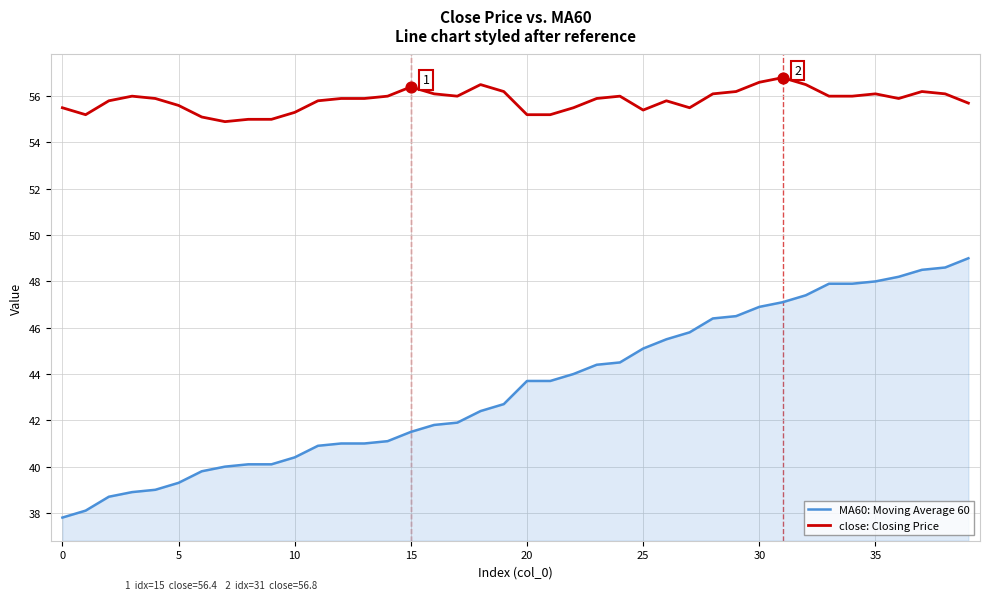

Which series has the largest range (max minus min)?

MA60: Moving Average 60